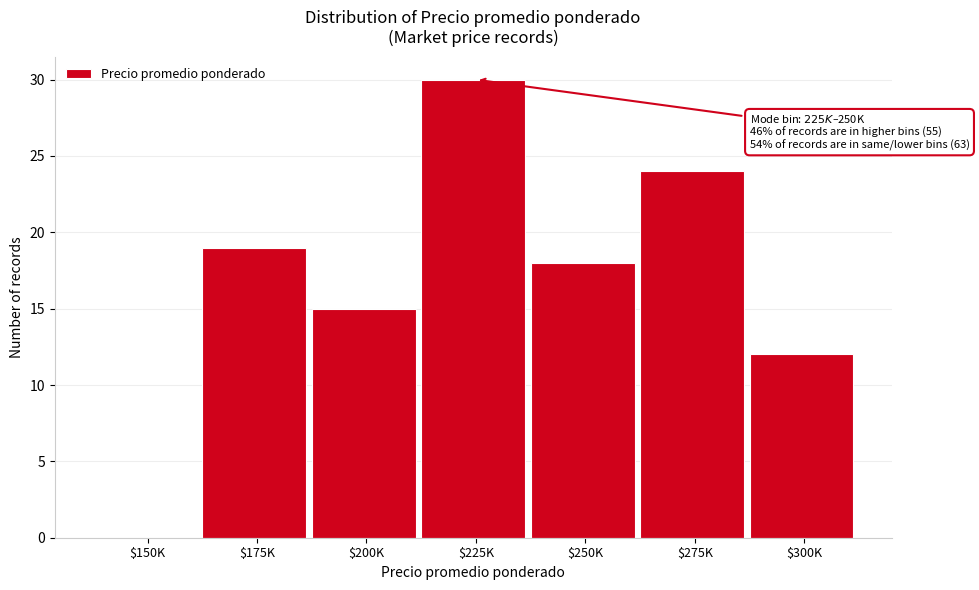

The chart shows a value of 15 at $200K. True or false?

True